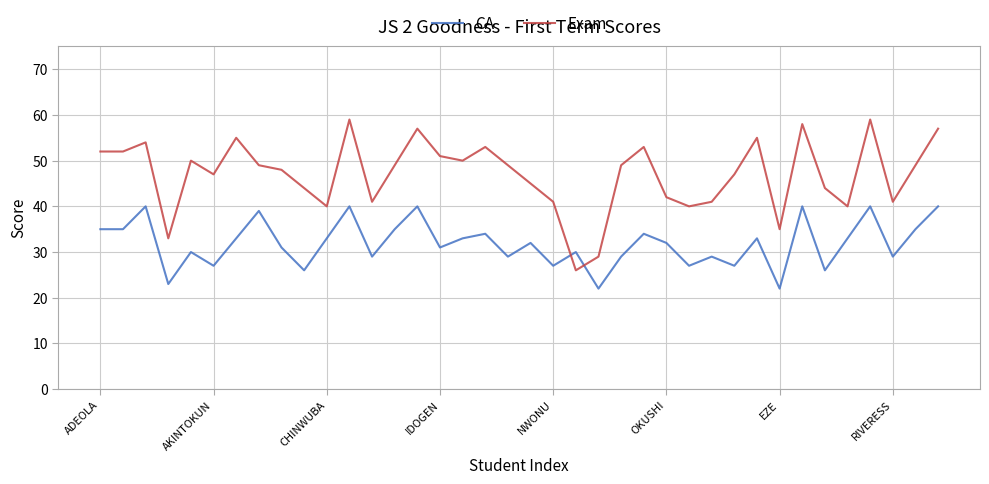

List the series in order of their peak value, highest first.

Exam, CA